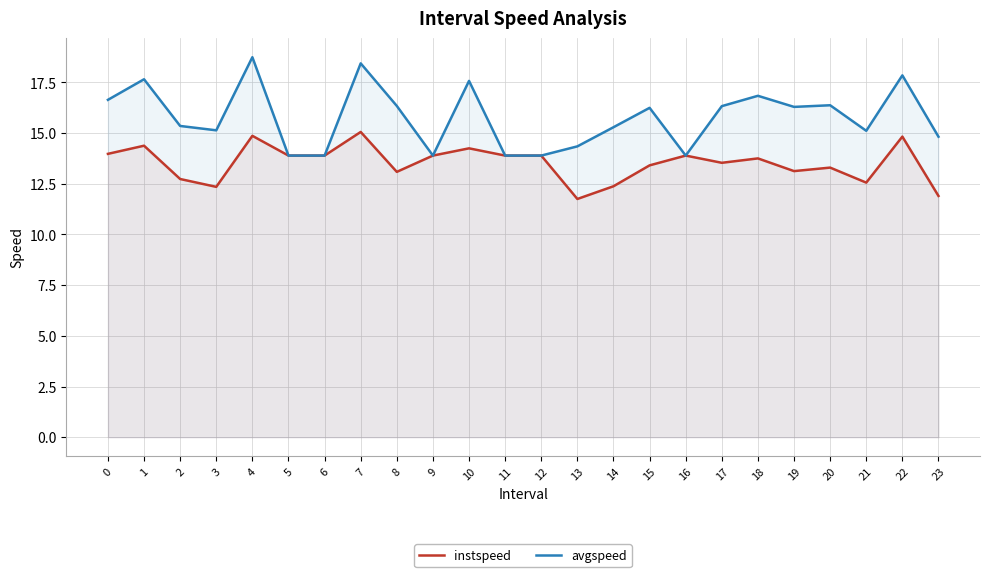

At which category does avgspeed reach its first local peak?

1